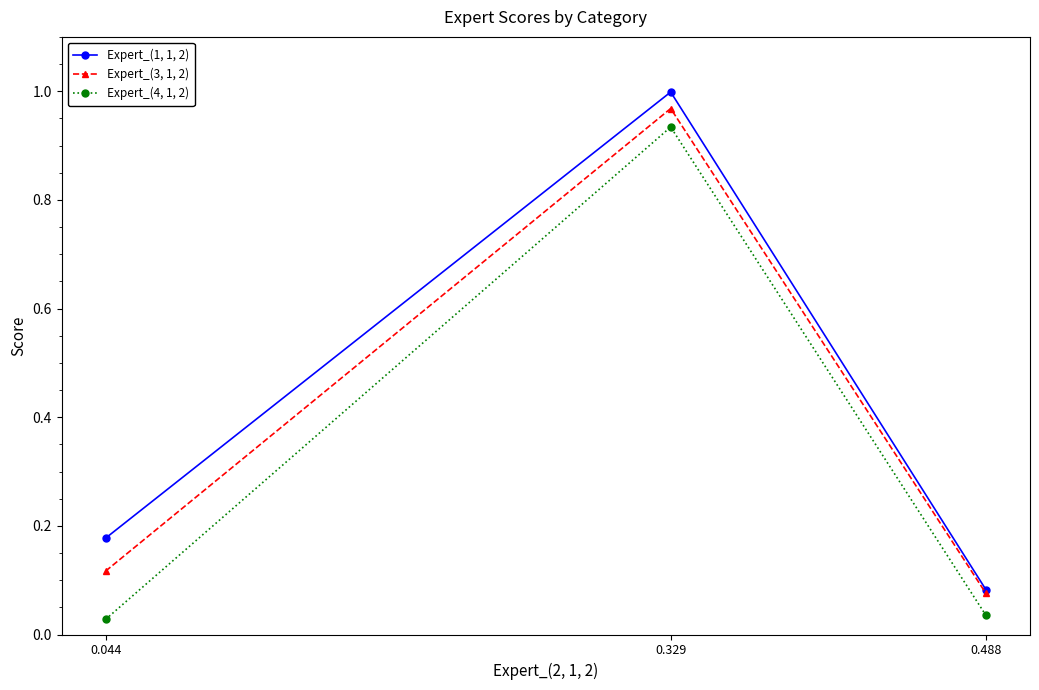

How many series are shown in this chart?

3